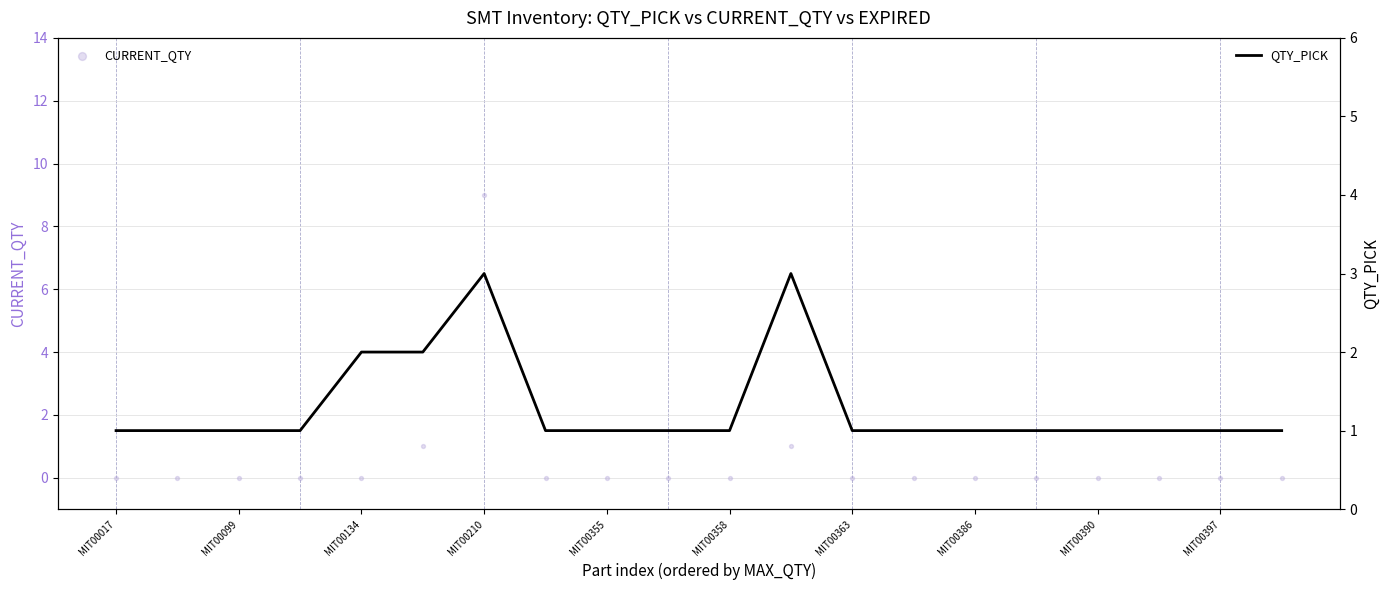

Which series reaches the maximum Y coordinate?

CURRENT_QTY